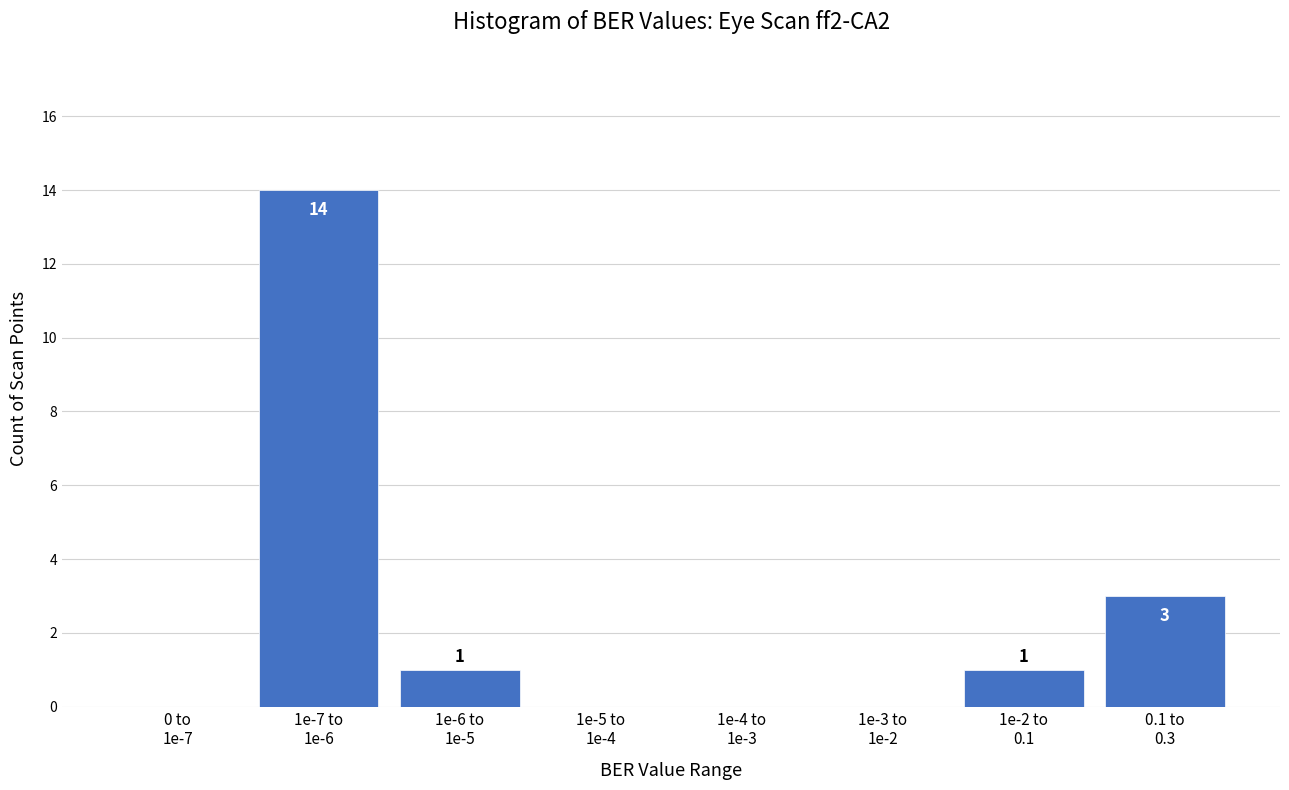

What is the greatest value displayed?

14